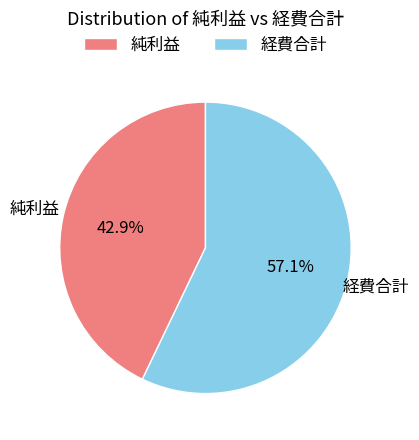

To the nearest percent, what percentage of the pie is 純利益?

43%